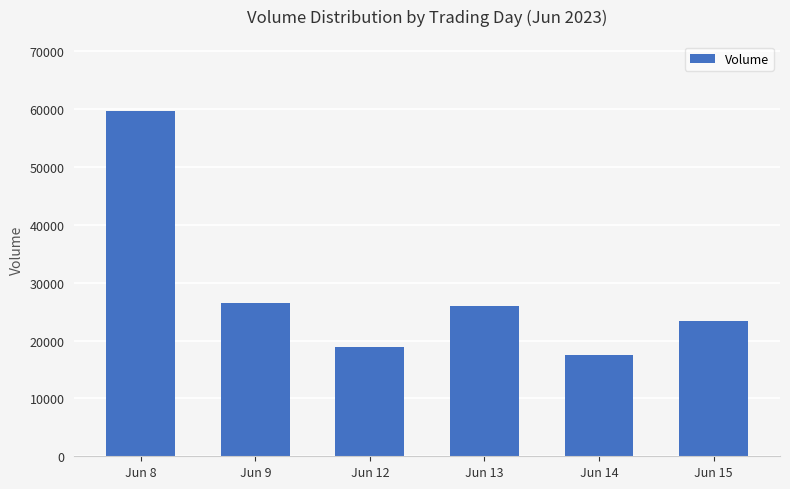

Which label corresponds to the smallest value in the chart?

Jun 14